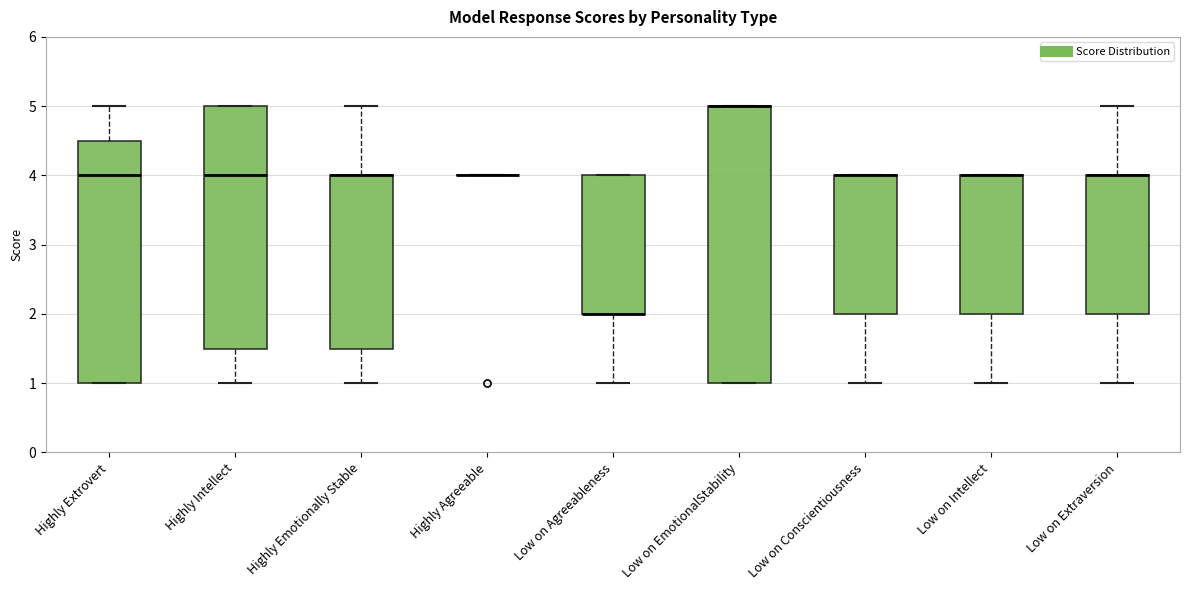

Reading left to right, read every box against the y-axis: the position of its median line, the range the box covers, and the ends of its whiskers. The values are not printed on the chart, so give them approximately, as read against the axis.

Highly Extrovert: median 4.0, box 1.0 to 4.5, whiskers 1.0 to 5.0
Highly Intellect: median 4.0, box 1.5 to 5.0, whiskers 1.0 to 5.0
Highly Emotionally Stable: median 4.0 (drawn on the box's upper edge), box 1.5 to 4.0, whiskers 1.0 to 5.0
Highly Agreeable: box collapsed to a line at 4.0, whiskers 4.0 to 4.0
Low on Agreeableness: median 2.0 (drawn on the box's lower edge), box 2.0 to 4.0, whiskers 1.0 to 4.0
Low on EmotionalStability: median 5.0 (drawn on the box's upper edge), box 1.0 to 5.0, whiskers 1.0 to 5.0
Low on Conscientiousness: median 4.0 (drawn on the box's upper edge), box 2.0 to 4.0, whiskers 1.0 to 4.0
Low on Intellect: median 4.0 (drawn on the box's upper edge), box 2.0 to 4.0, whiskers 1.0 to 4.0
Low on Extraversion: median 4.0 (drawn on the box's upper edge), box 2.0 to 4.0, whiskers 1.0 to 5.0